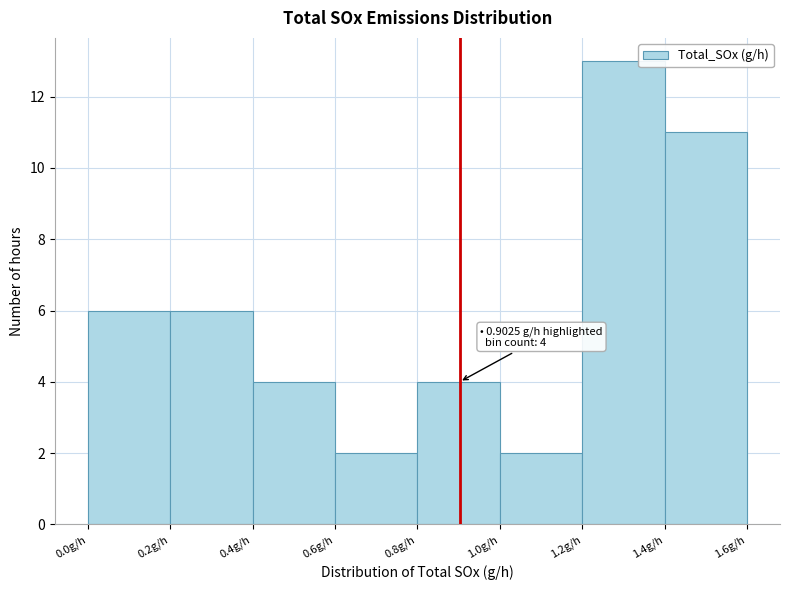

Which range on the x-axis has the tallest bar?

1.2 to 1.4